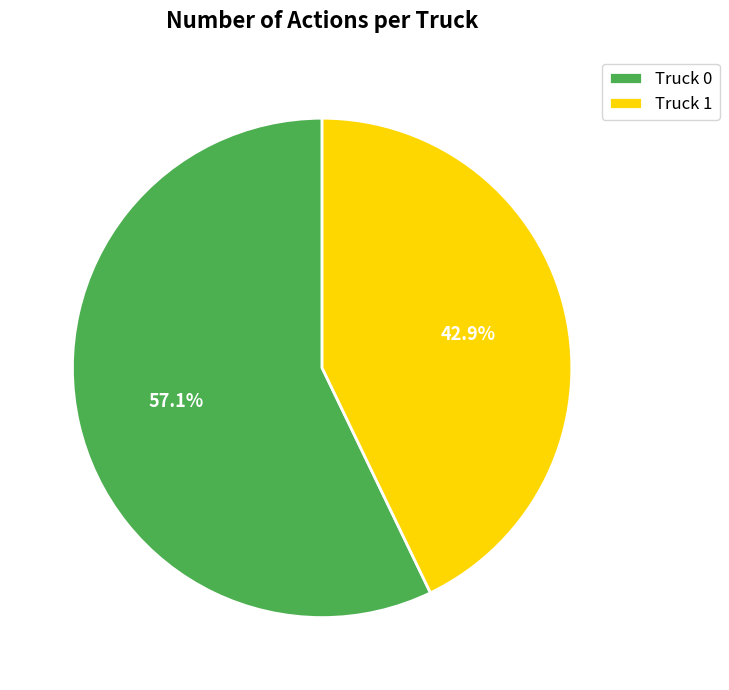

Which has a higher value, Truck 1 or Truck 0?

Truck 0